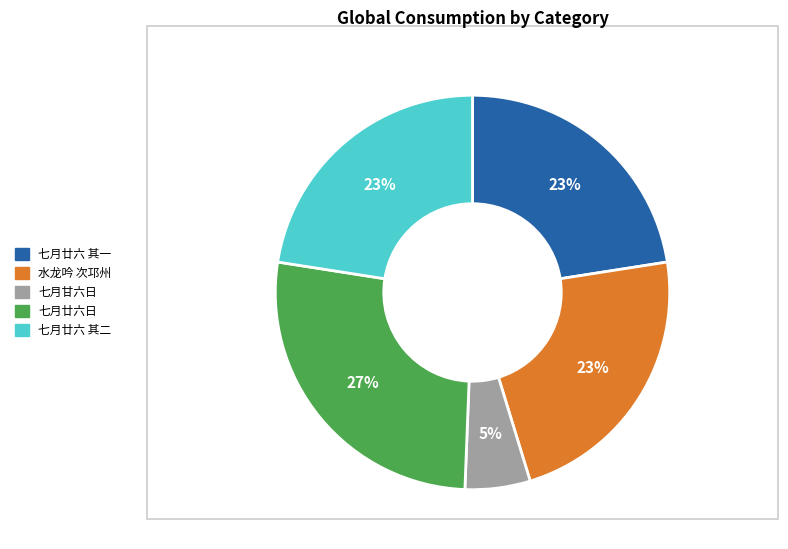

To the nearest percent, what portion does 水龙吟 次邛州 represent?

23%